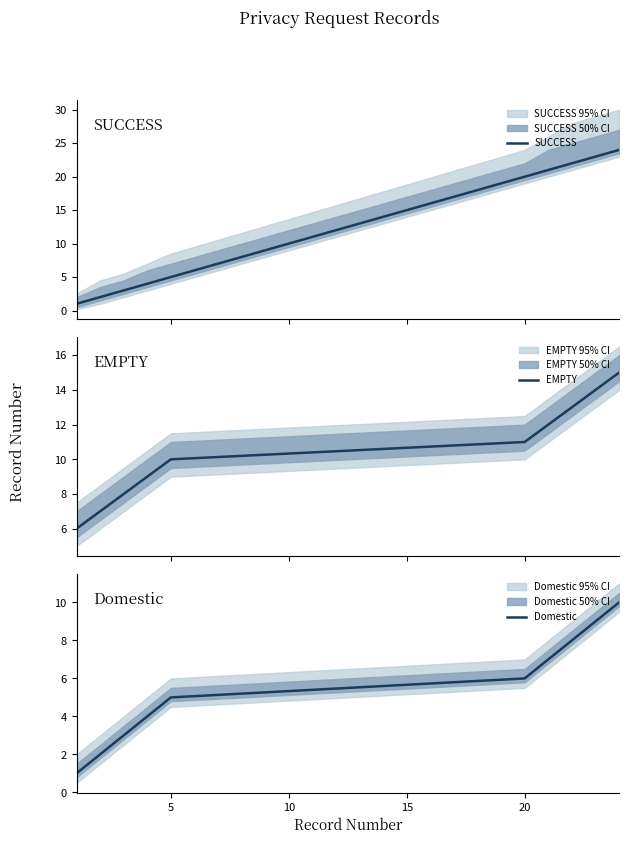

True or false: Domestic has a value of 5 at 5.

True